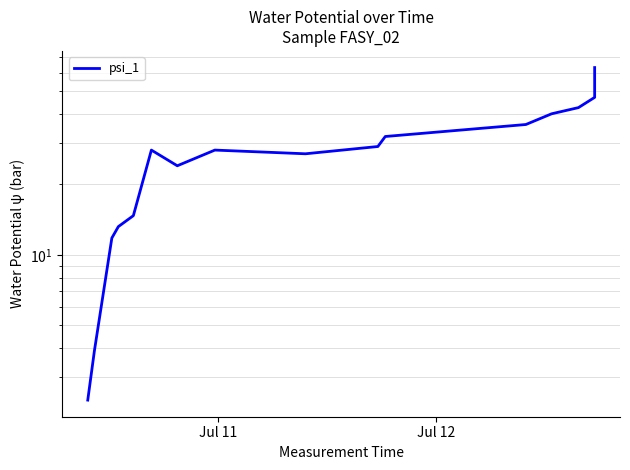

What is the value of the 8th point from the left?

28.0